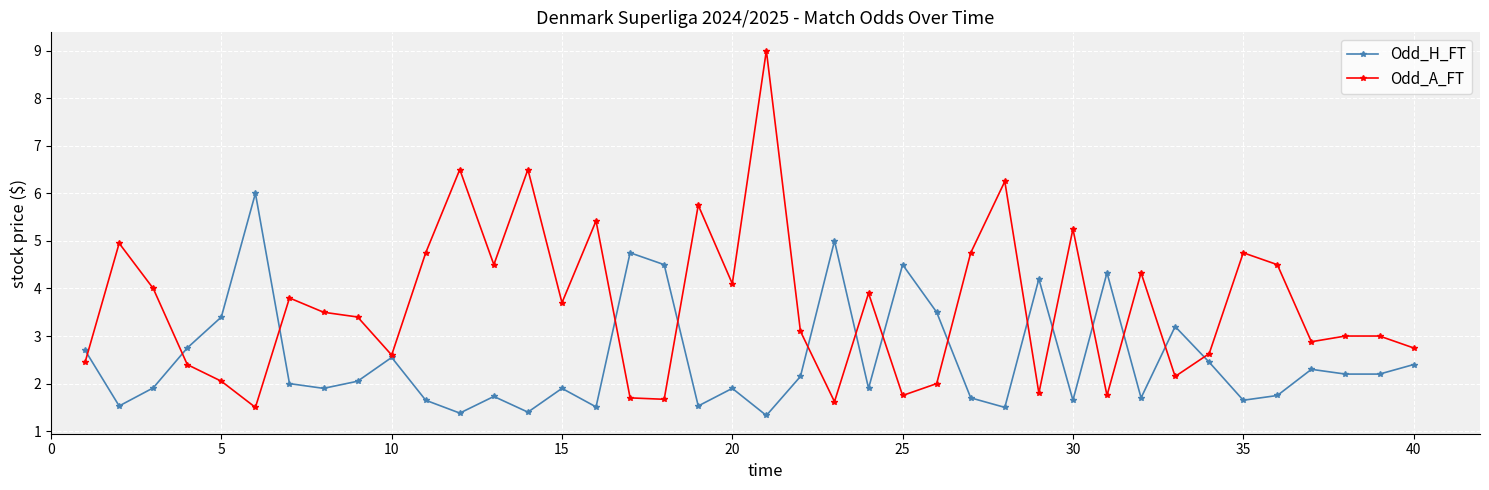

What is the greatest value displayed?

9.0